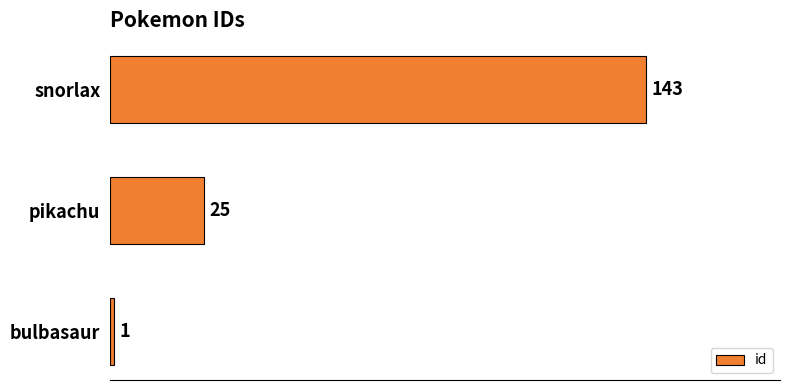

What is the change in value from bulbasaur to snorlax?

+142